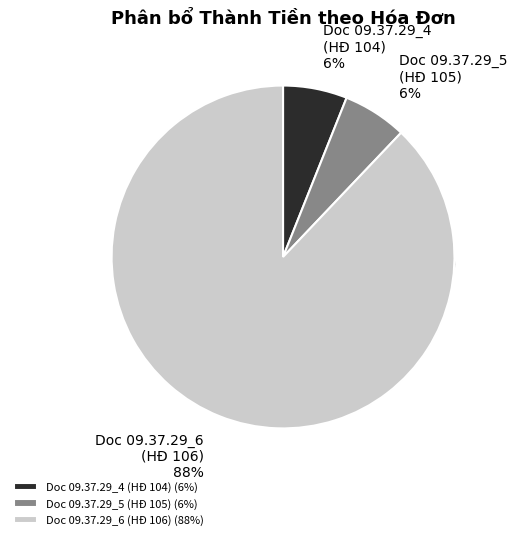

How many slices are in this pie chart?

3